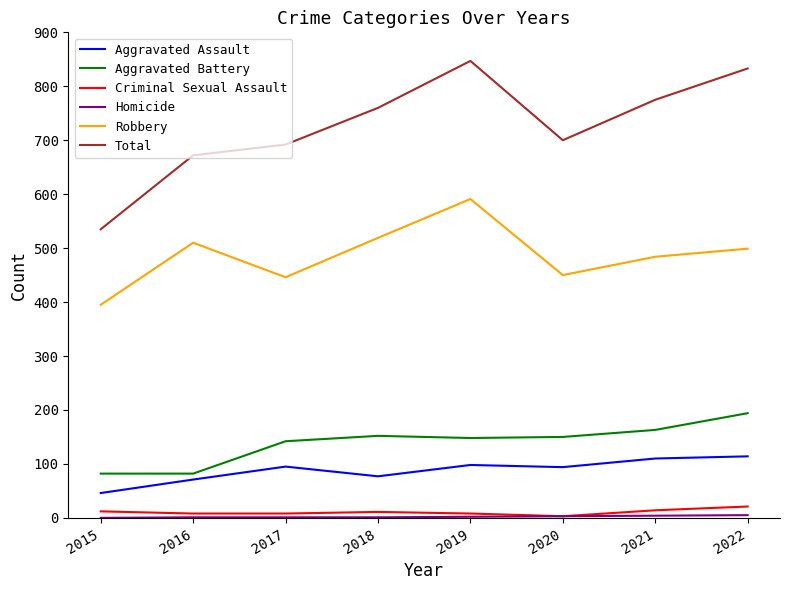

True or false: Criminal Sexual Assault and Aggravated Battery cross at least once.

False